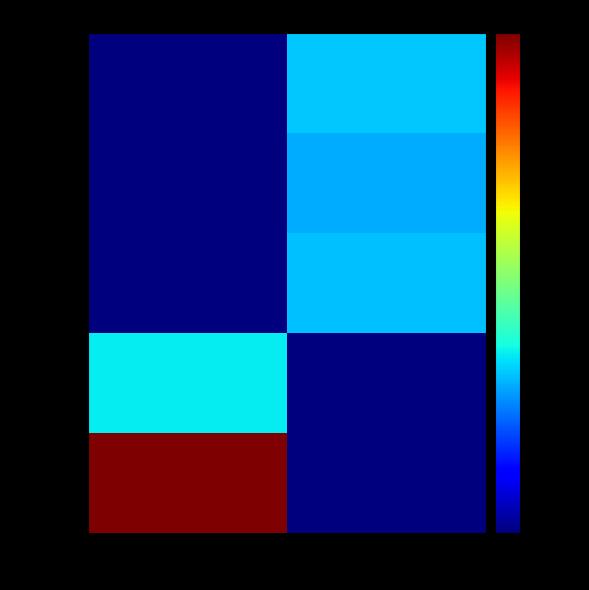

Between Masonry and Wood, which is larger?

Masonry